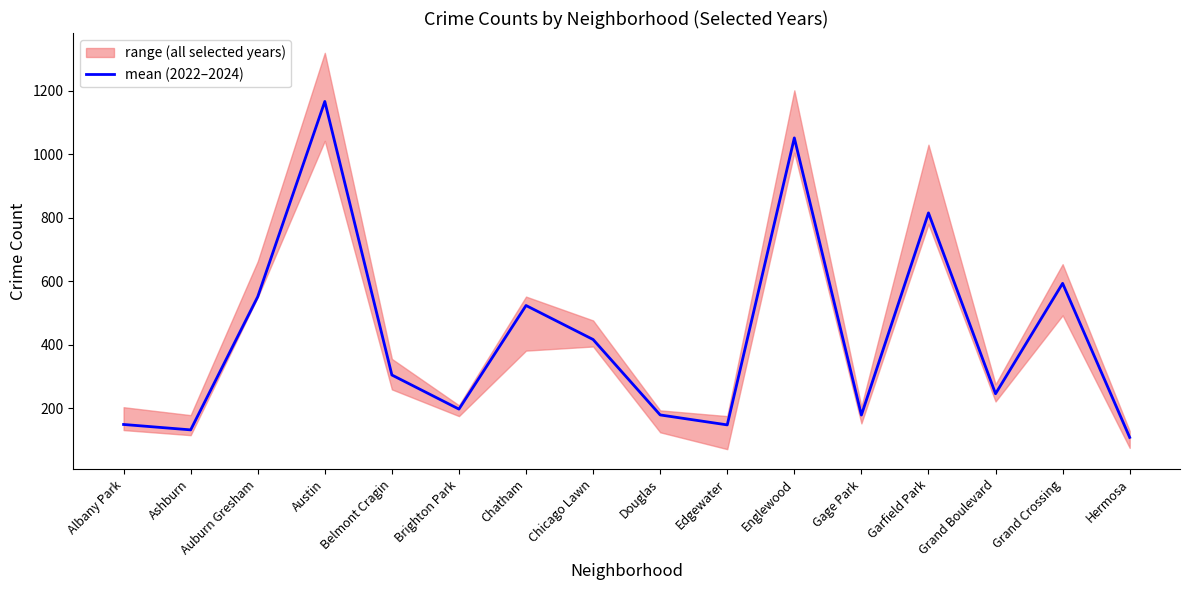

What is the value of the 4th point from the left?

1166.0